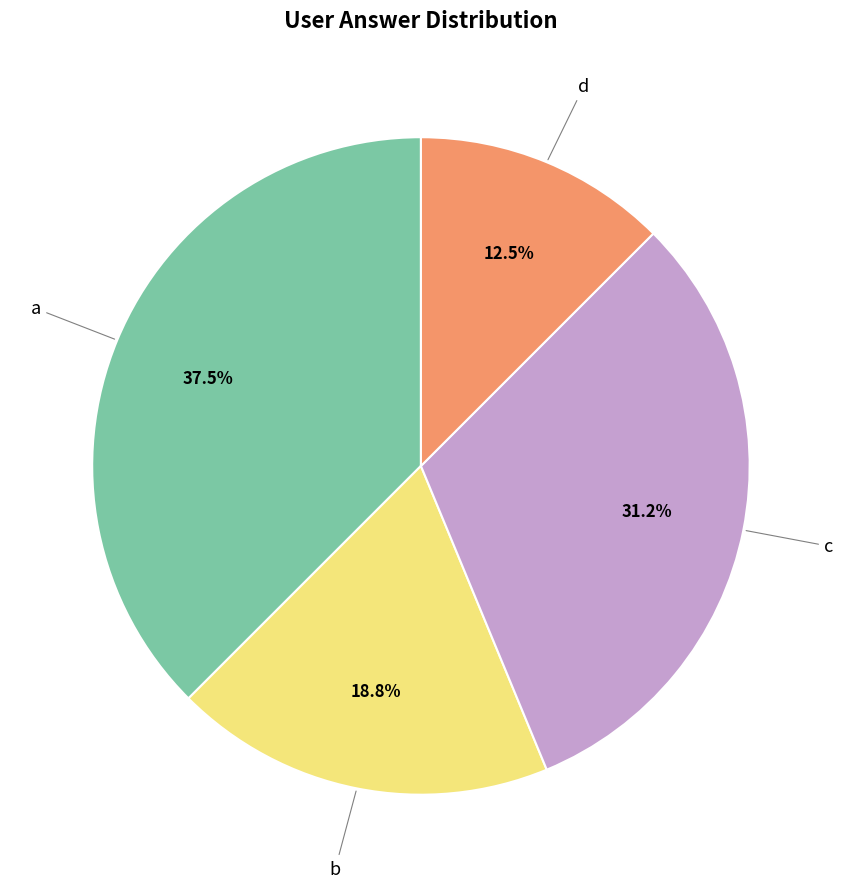

Is there any slice that represents more than half of the pie?

No